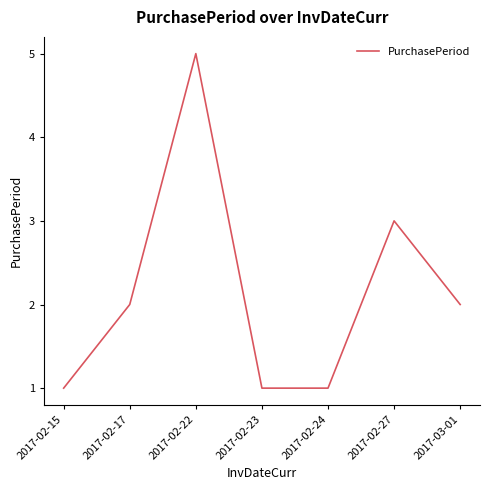

Does the chart have visible grid lines?

No